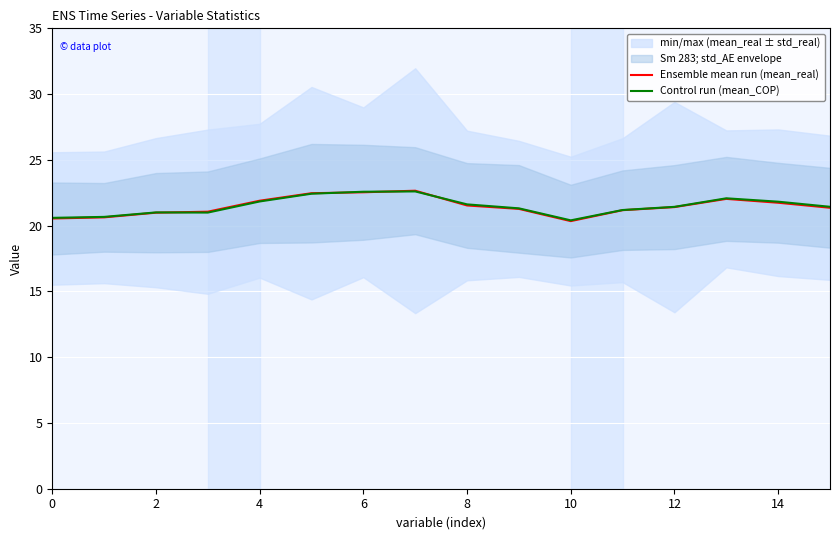

Which series ends up on top after the final intersection of Control run (mean_COP) and Ensemble mean run (mean_real)?

Control run (mean_COP)